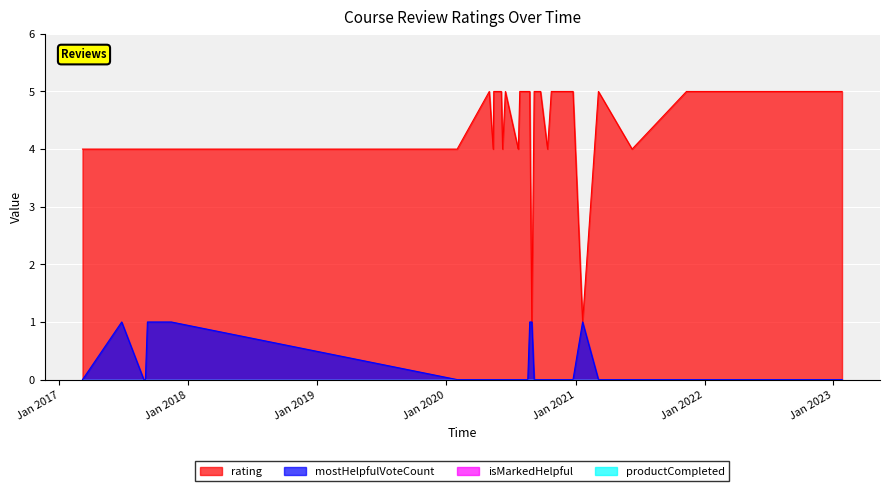

Is the value of productCompleted at 20 greater than the value of isMarkedHelpful at 29?

No